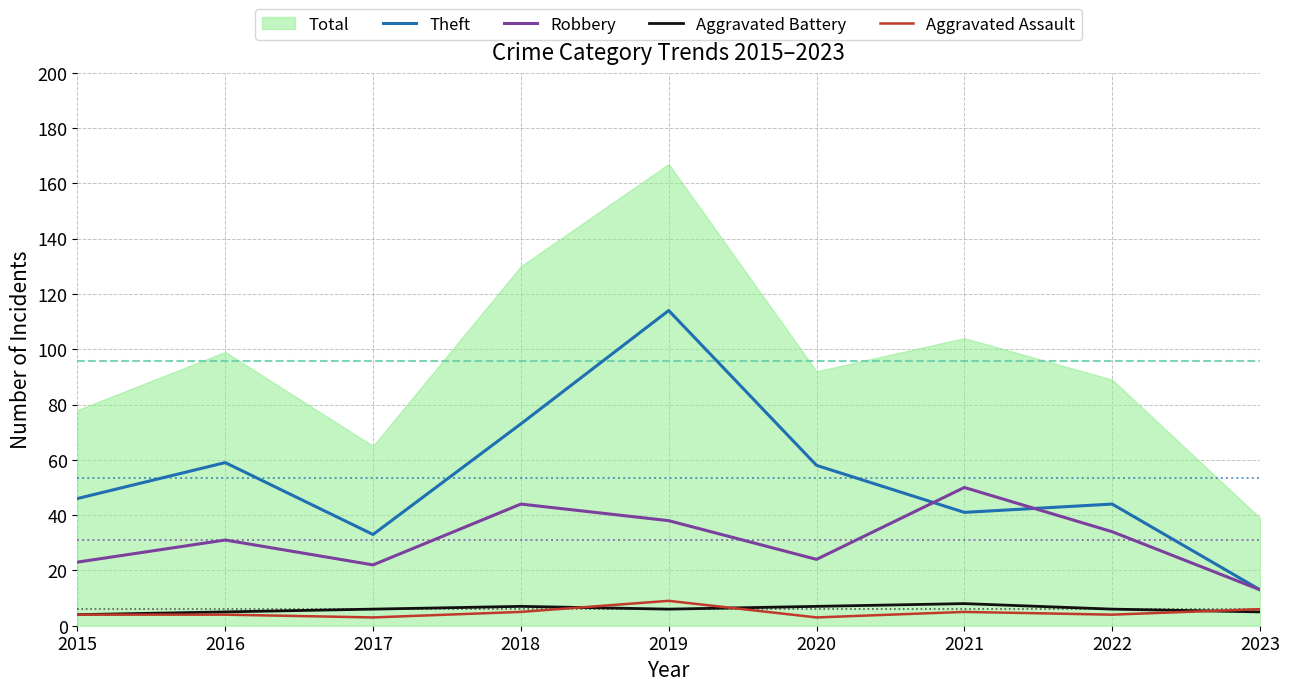

True or false: Aggravated Assault and Robbery intersect in this chart.

False